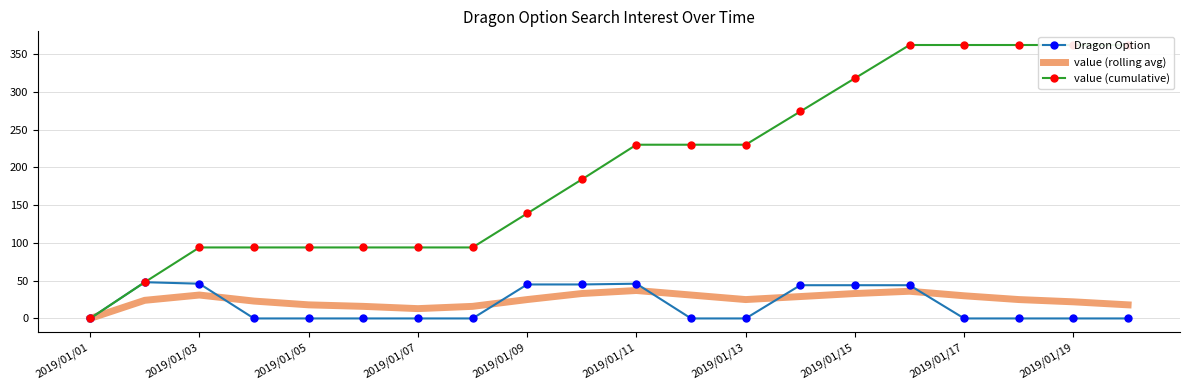

The Dragon Option series shows 44 at 2019/01/15. True or false?

True